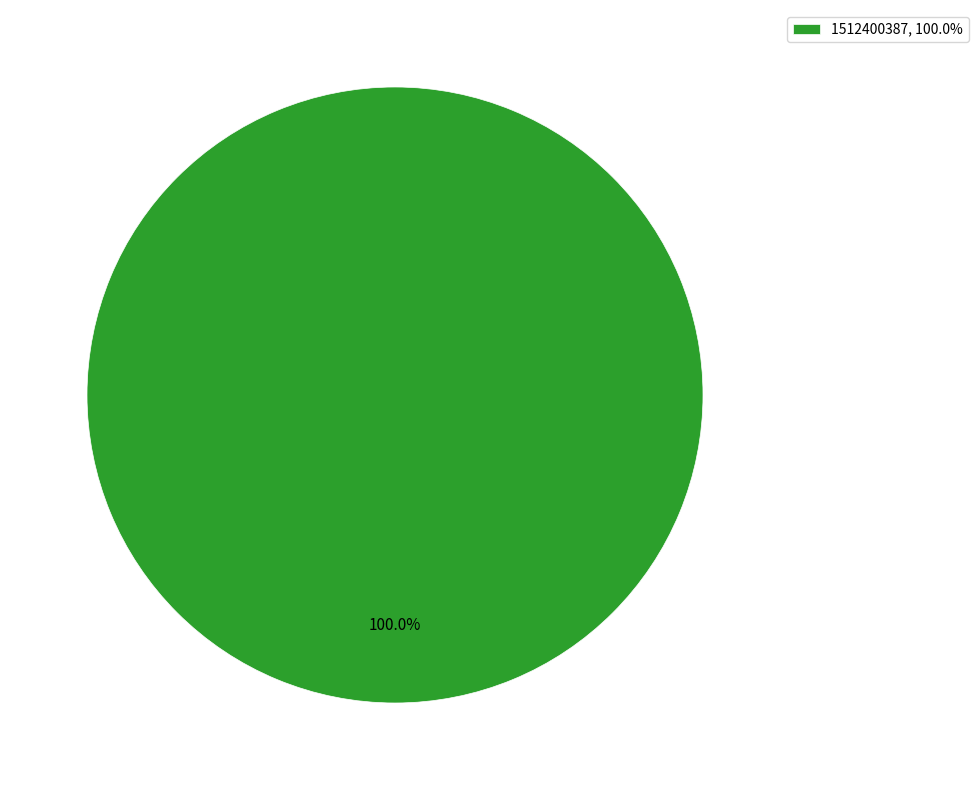

Is there any slice that represents more than half of the pie?

Yes